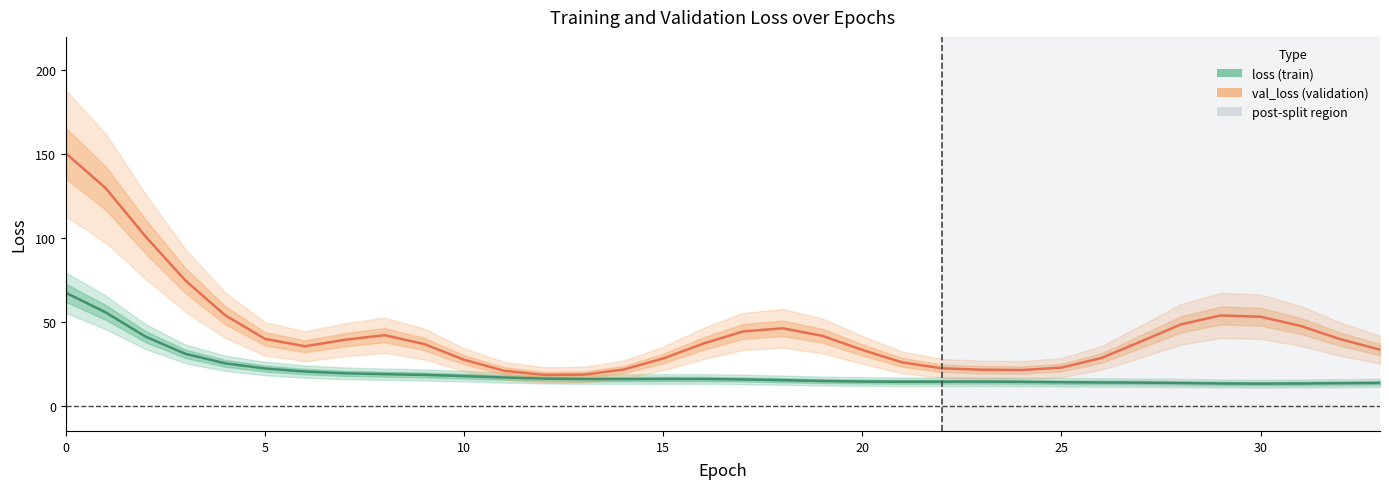

True or false: val_loss_inner has more than 2 points higher than both neighbors.

True